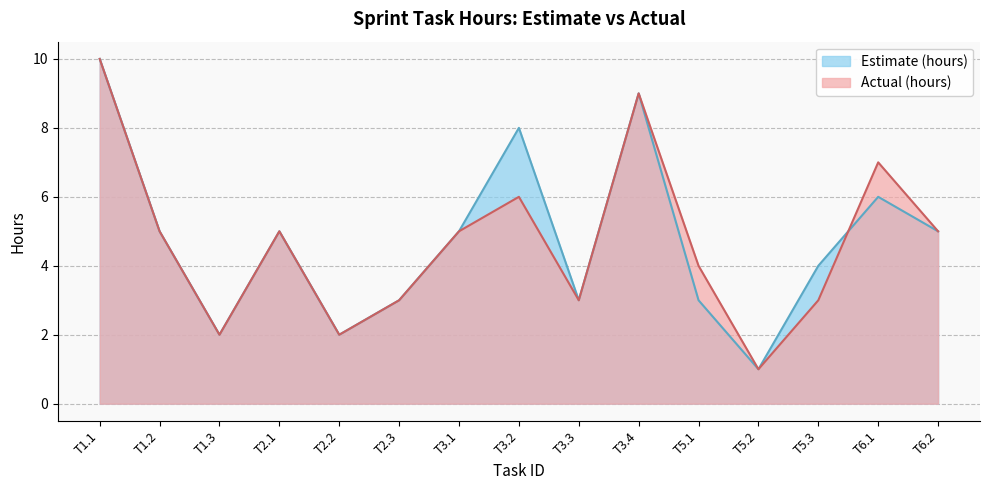

Rank the series by their average value, from highest to lowest.

Estimate (hours), Actual (hours)